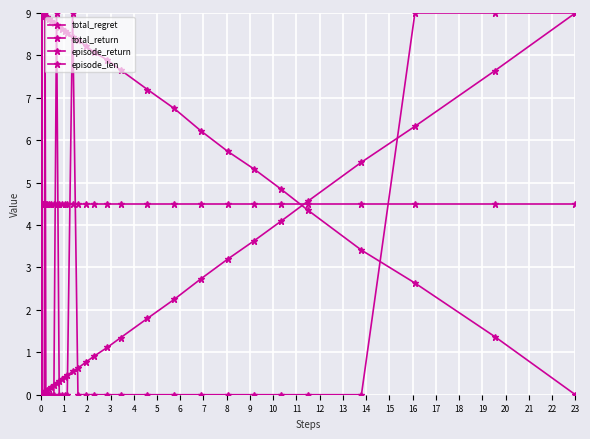

What is the value of the total_regret point at the 25th from the left?

0.6